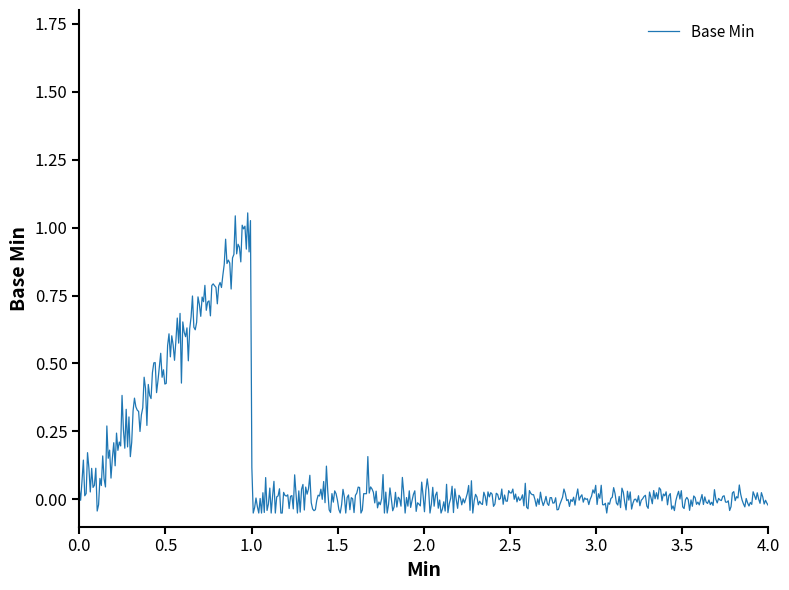

Is this an area chart (filled region under the line)?

No